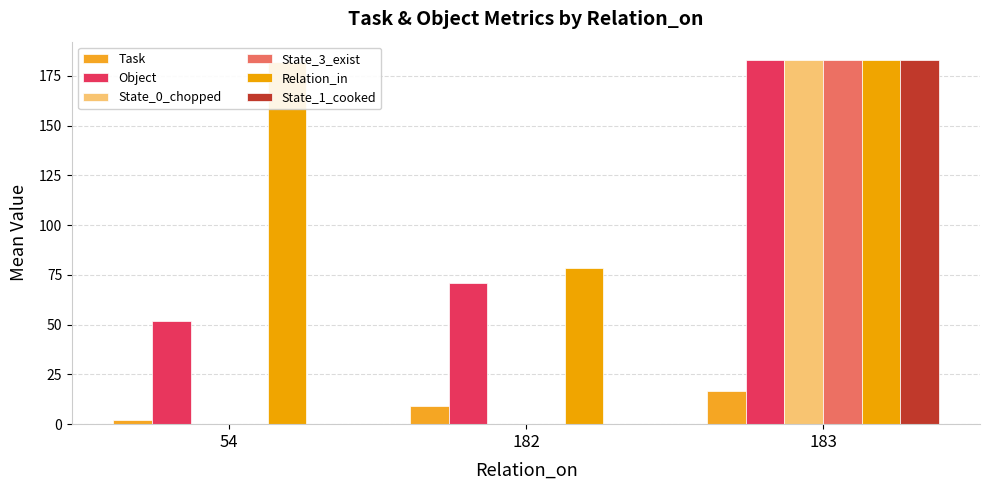

Between 54 and 183, which series saw the biggest shift?

State_0_chopped